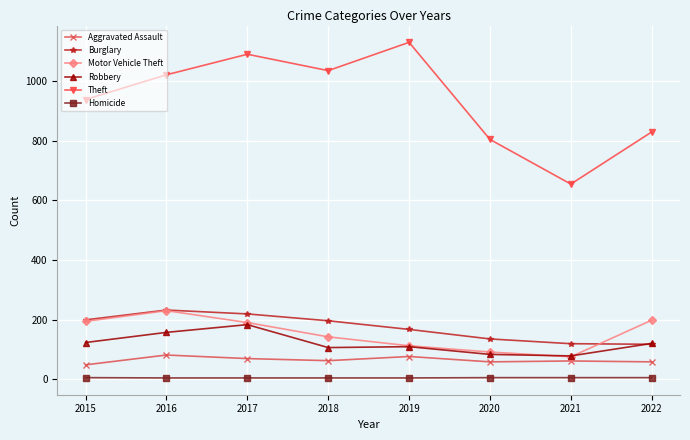

What is the greatest value displayed?

1131